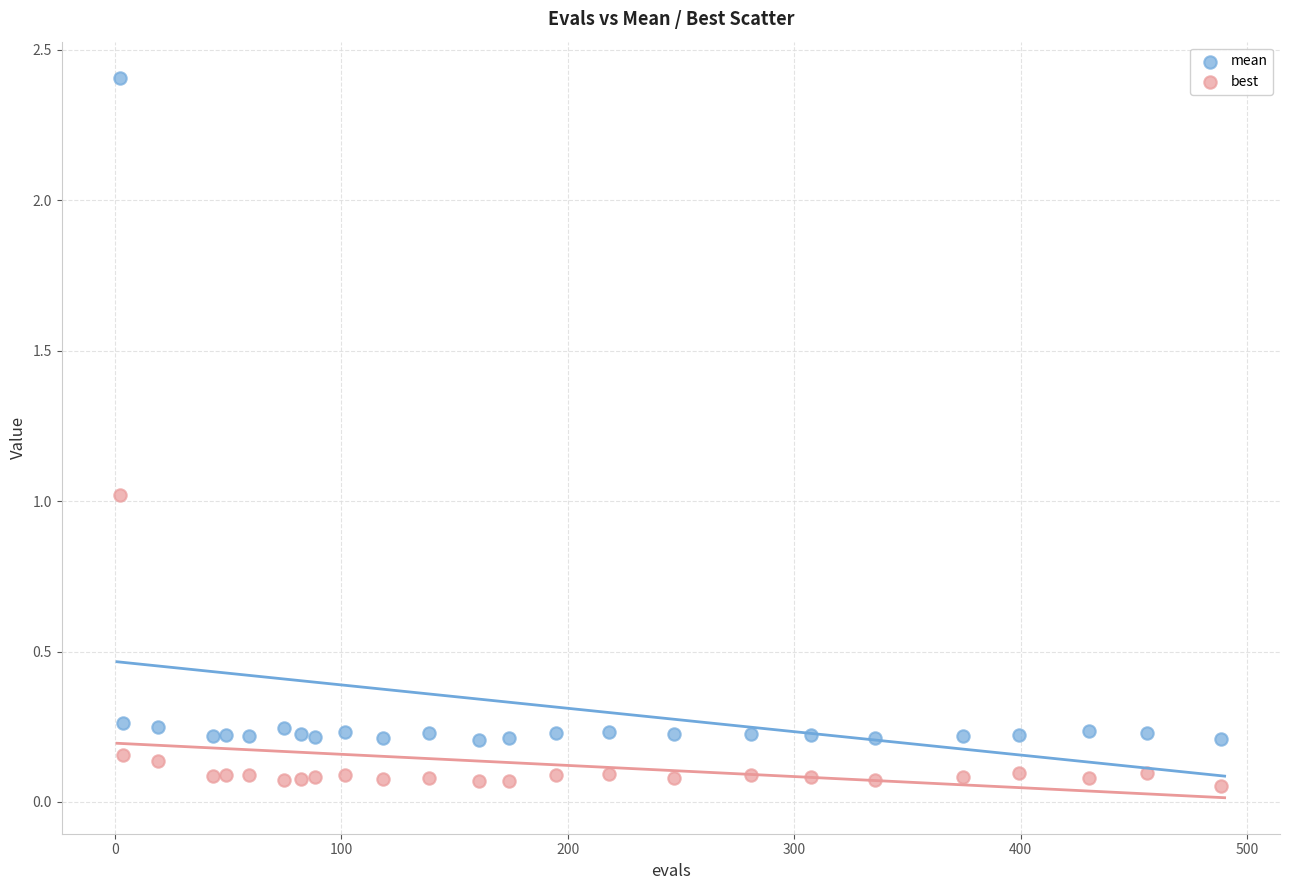

What are all the series names shown in the legend?

mean, best